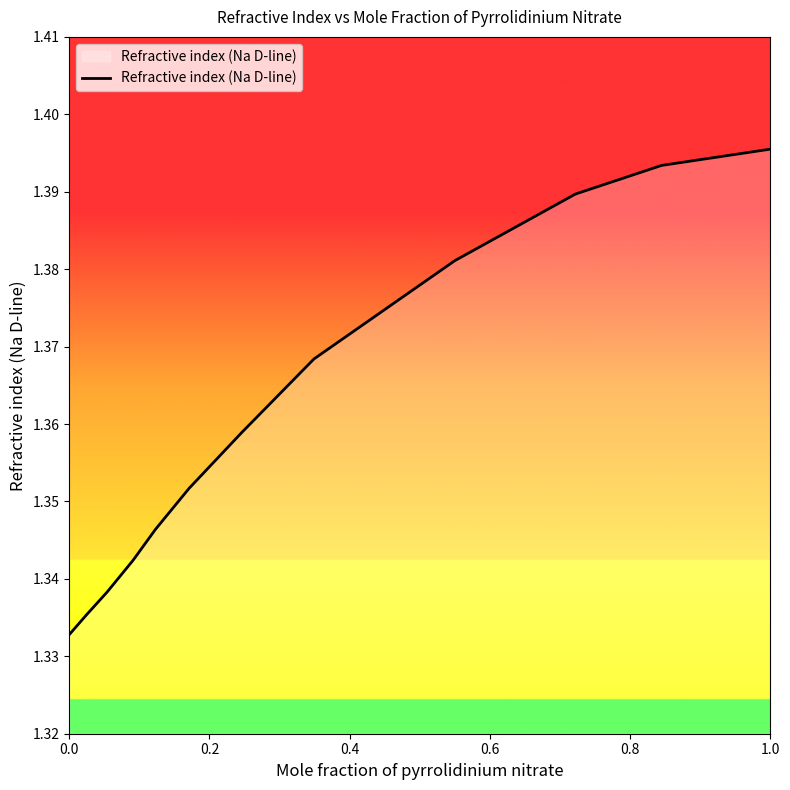

Which category has the highest value across all series?

1.0